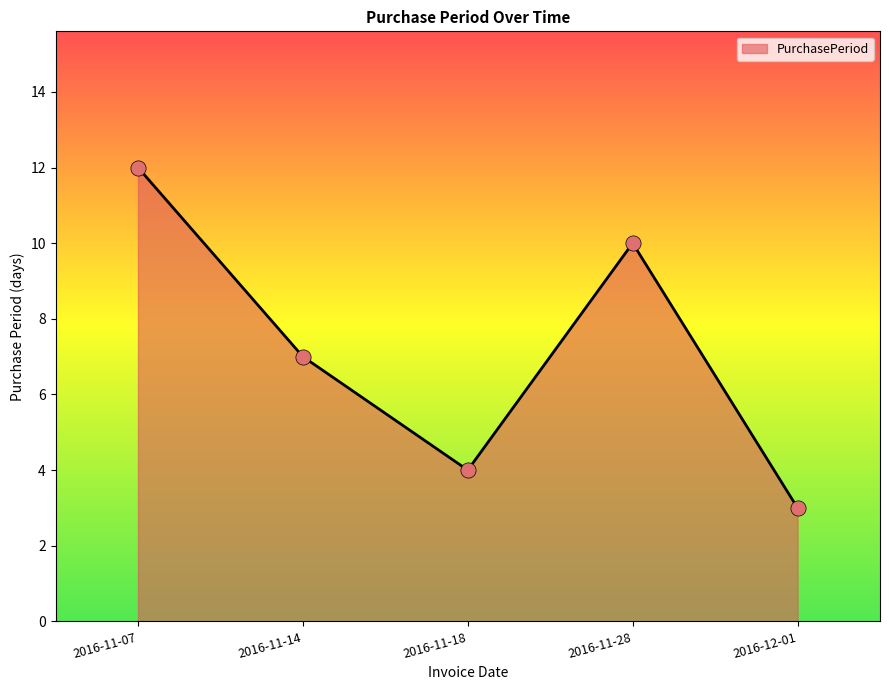

What is the ratio of the value at 2016-11-18 to the value at 2016-11-28?

0.4